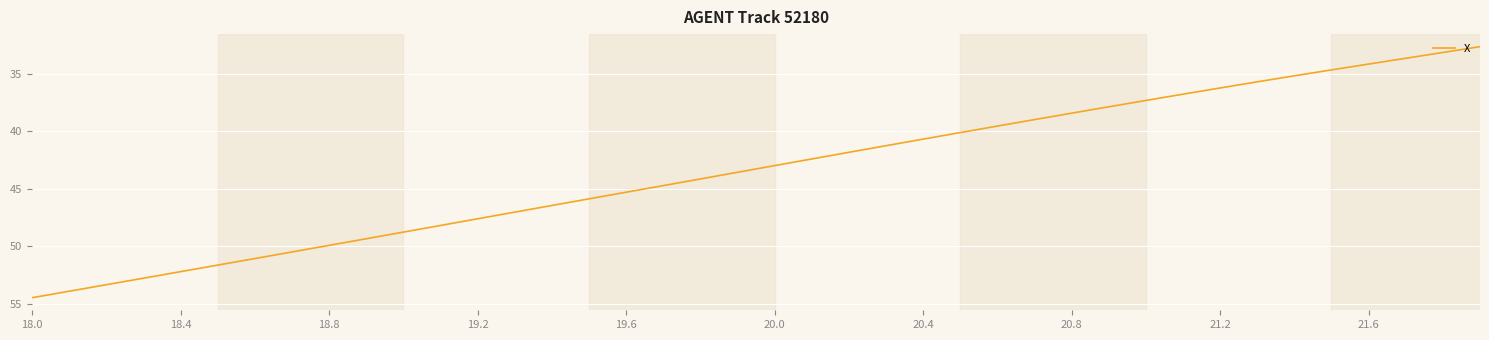

What is the difference between the second highest and second lowest values?

20.8